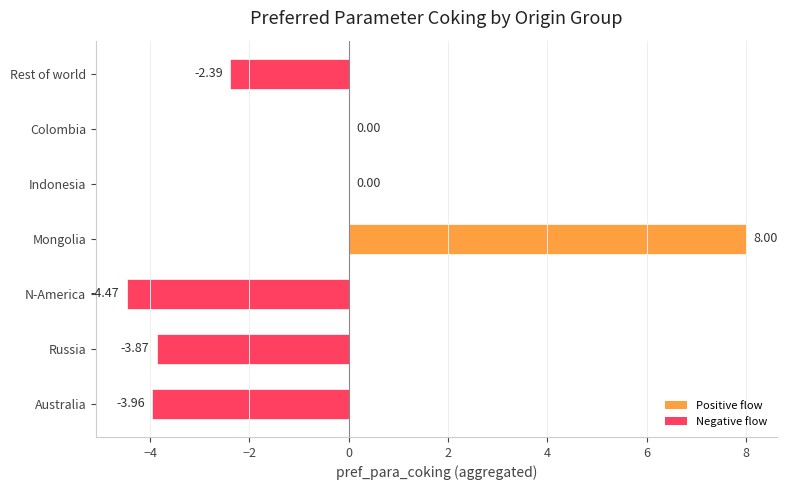

Which category has the highest value across all series?

Mongolia